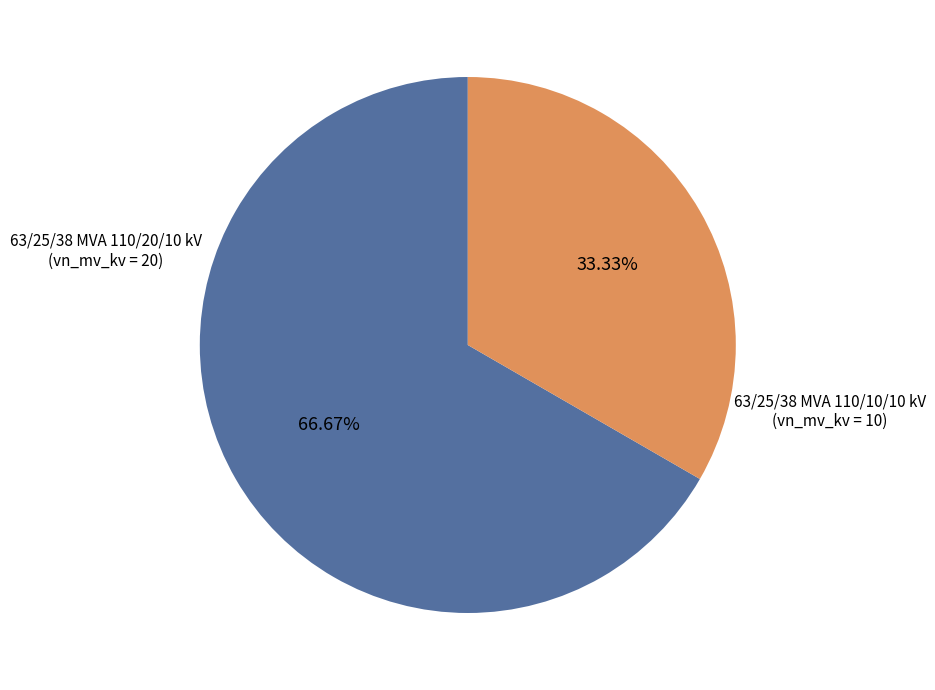

Which slice represents more than half of the pie?

63/25/38 MVA 110/20/10 kV